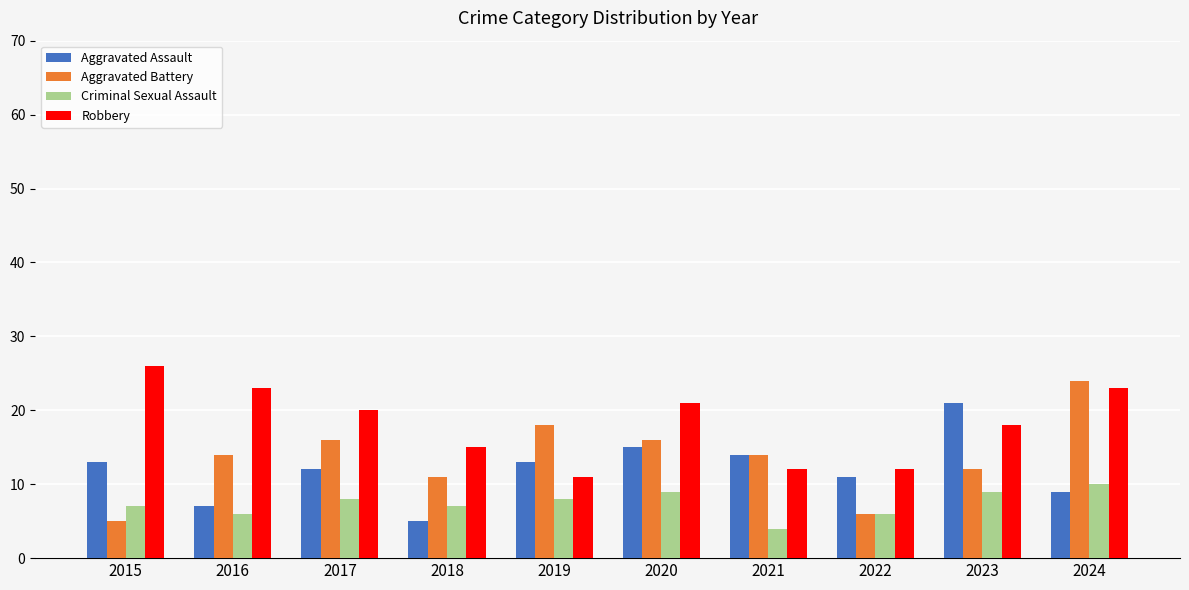

Reading left to right, what are all the values shown in this chart?

Aggravated Assault: 13	7	12	5	13	15	14	11	21	9
Aggravated Battery: 5	14	16	11	18	16	14	6	12	24
Criminal Sexual Assault: 7	6	8	7	8	9	4	6	9	10
Robbery: 26	23	20	15	11	21	12	12	18	23